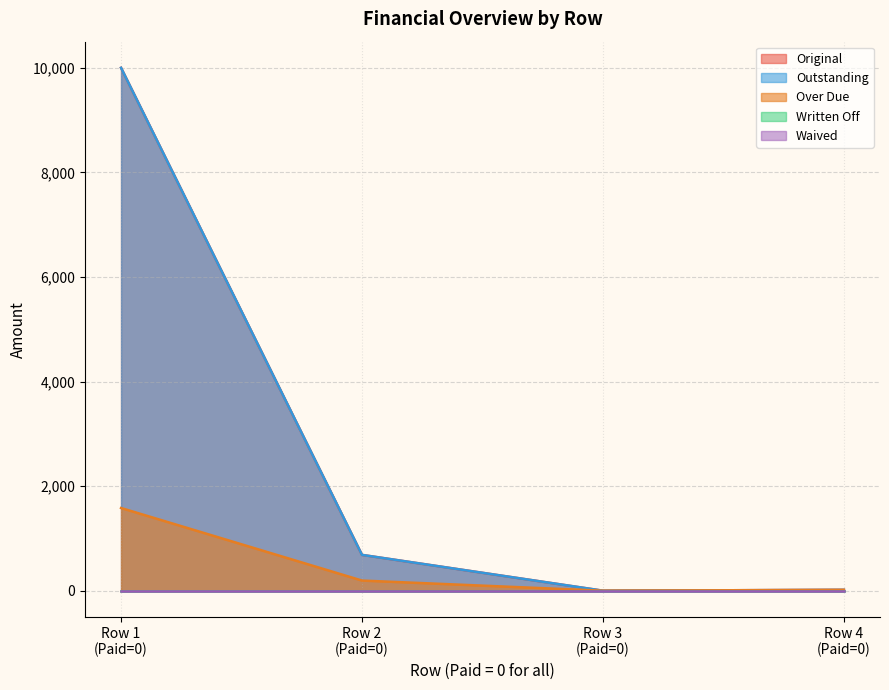

In Outstanding, how many points are lower than both neighbors (excluding endpoints)?

1